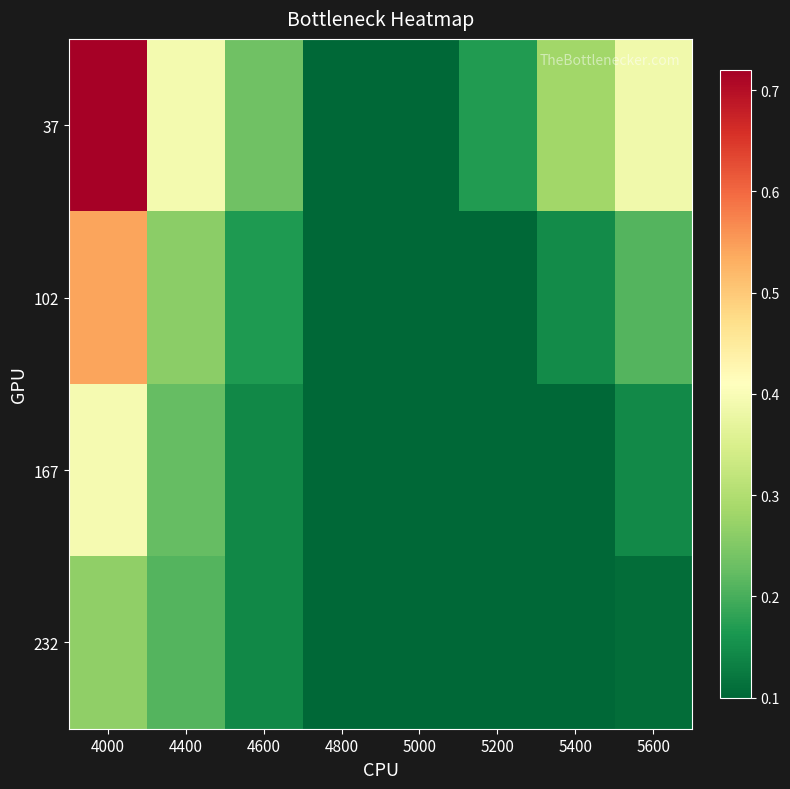

At which category is the sum across all series the highest?

4000